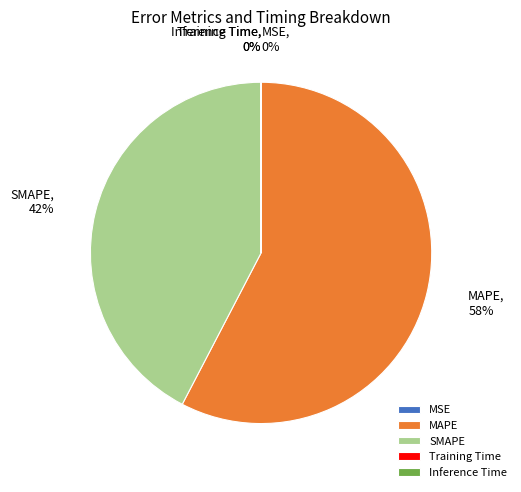

The MAPE slice represents 58% of the pie. True or false?

True